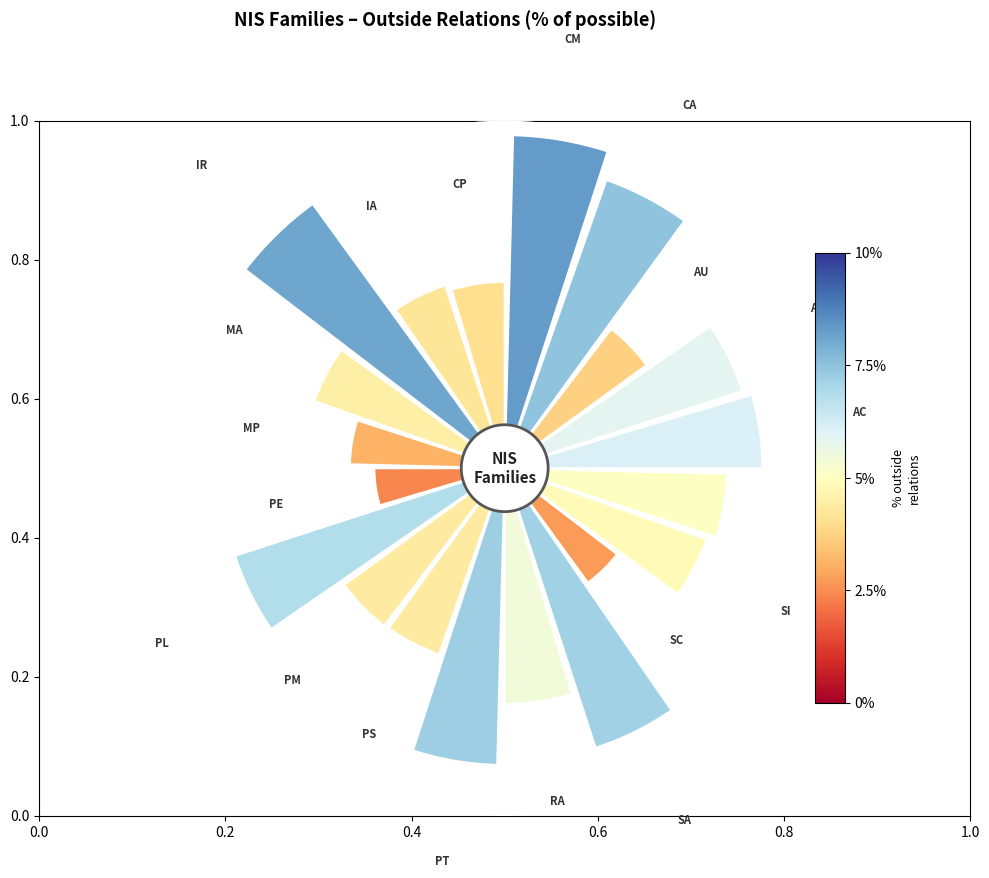

How many segments does this pie chart have?

20